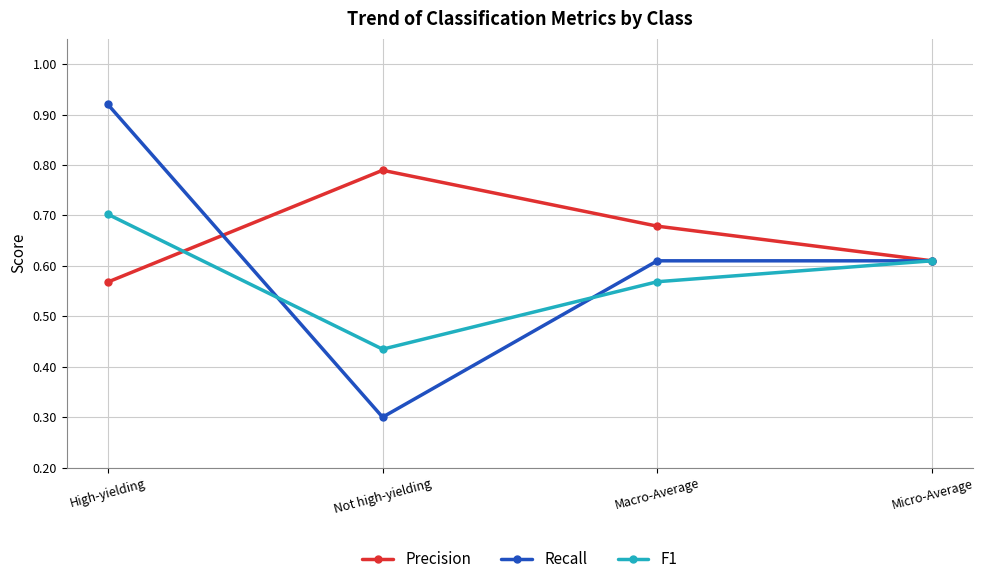

The value of Precision at Not high-yielding is 1.2. True or false?

False